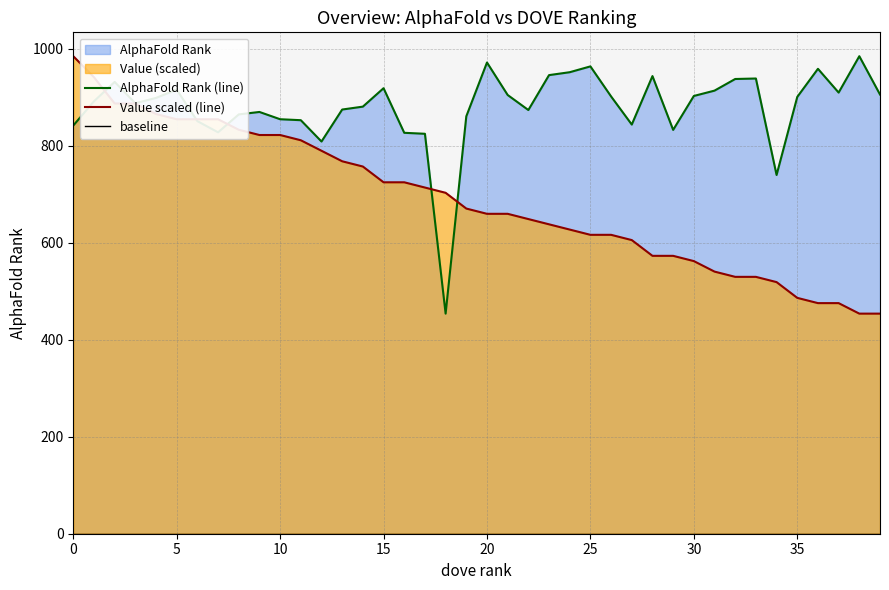

True or false: AlphaFold Rank (line) and baseline intersect in this chart.

False